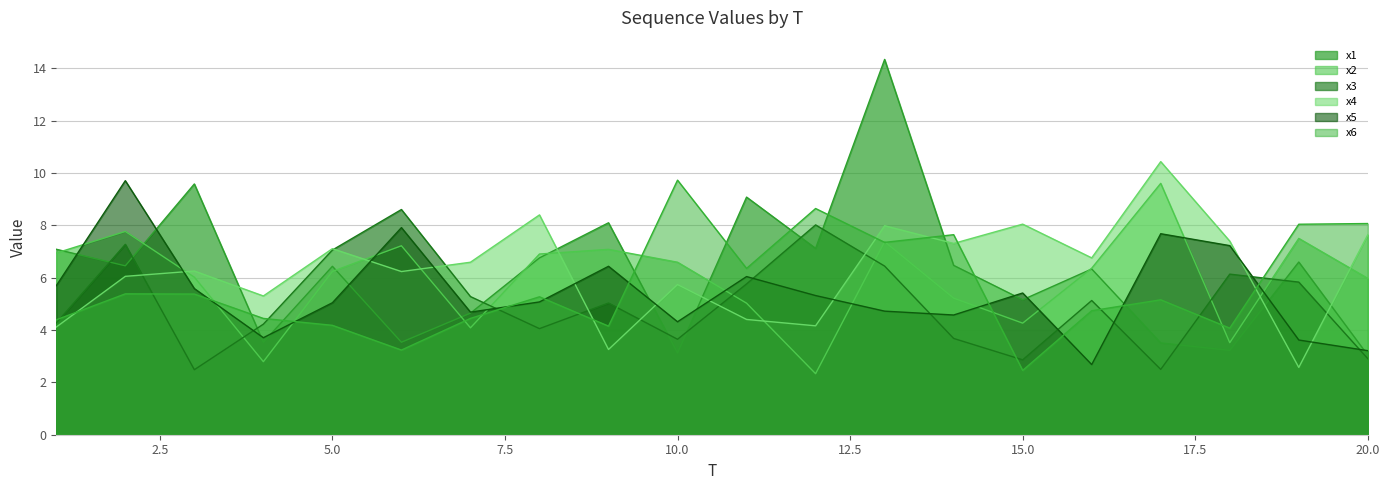

Reading left to right, list all the values displayed in this chart.

x1: 7.1	6.5	9.6	3.5	6.4	3.5	4.6	6.8	8.1	3.1	9.1	7.1	14.3	6.5	5.2	6.3	3.5	3.2	6.6	3.0
x2: 6.9	7.8	6.0	2.8	6.2	7.2	4.1	6.9	7.1	6.6	5.0	2.3	7.4	5.2	4.3	6.4	9.6	3.5	7.5	6.0
x3: 4.3	7.3	2.5	4.2	7.1	8.6	5.3	4.1	5.0	3.6	5.8	8.0	6.4	3.7	2.9	5.1	2.5	6.1	5.8	2.9
x4: 4.1	6.1	6.3	5.3	7.1	6.2	6.6	8.4	3.3	5.7	4.4	4.2	8.0	7.3	8.0	6.8	10.4	7.4	2.6	7.6
x5: 5.7	9.7	5.6	3.7	5.0	7.9	4.7	5.1	6.4	4.3	6.0	5.3	4.7	4.6	5.4	2.7	7.7	7.2	3.6	3.2
x6: 4.4	5.4	5.4	4.4	4.2	3.2	4.4	5.3	4.1	9.7	6.4	8.6	7.3	7.6	2.5	4.7	5.2	4.1	8.0	8.1